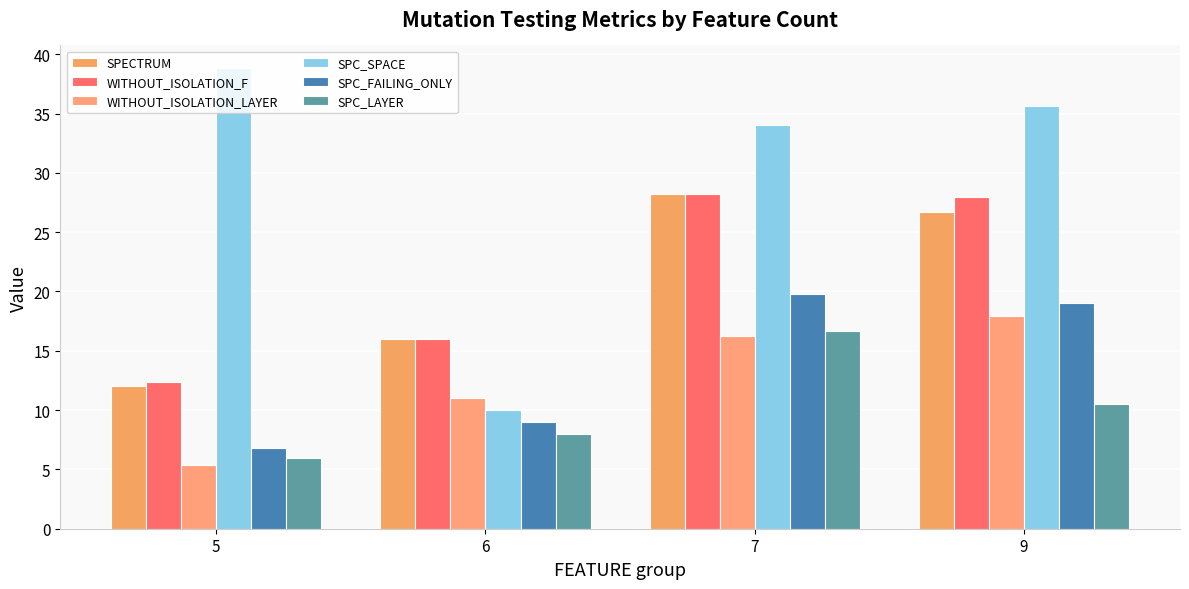

How many values in the SPECTRUM series are below 26?

2